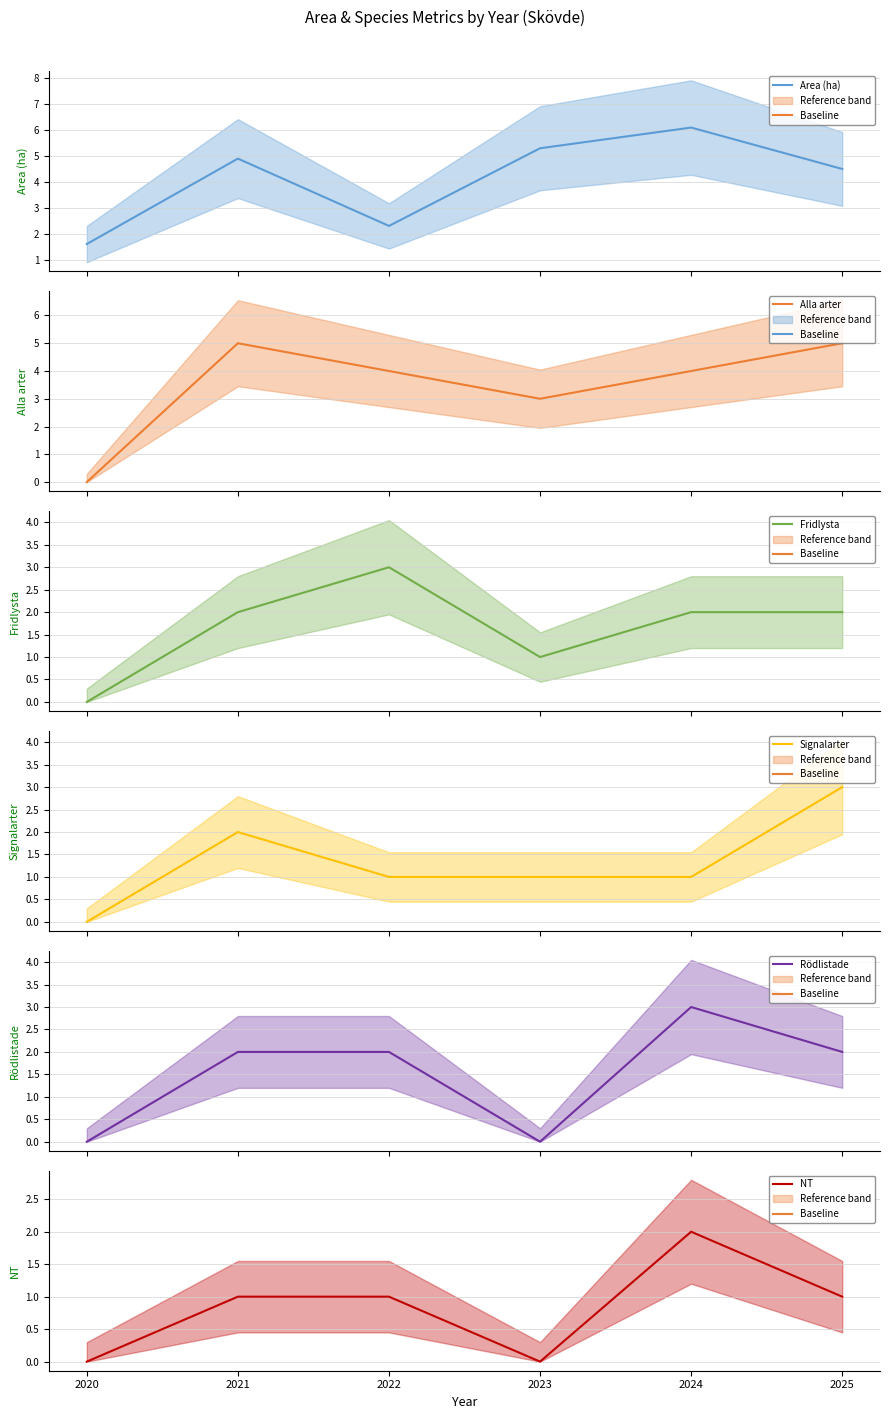

Does the chart have visible grid lines?

Yes